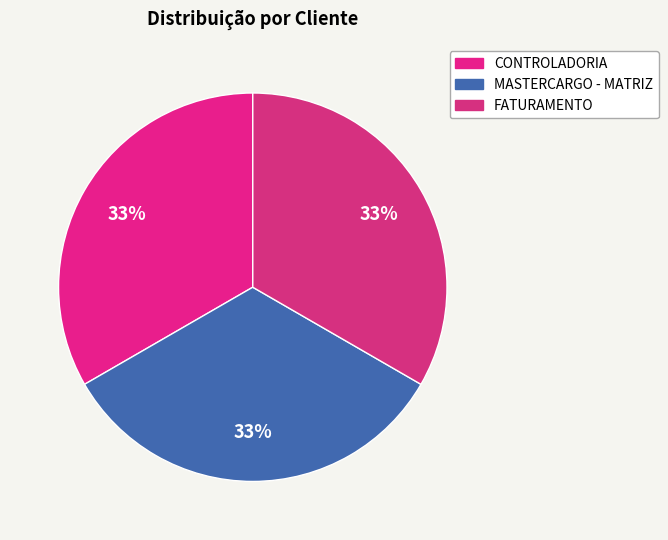

To the nearest percent, what portion does MASTERCARGO - MATRIZ represent?

33%